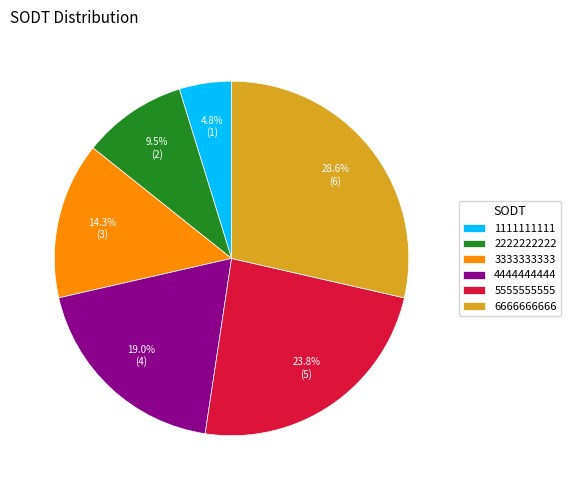

What is the largest slice in the pie chart?

6666666666